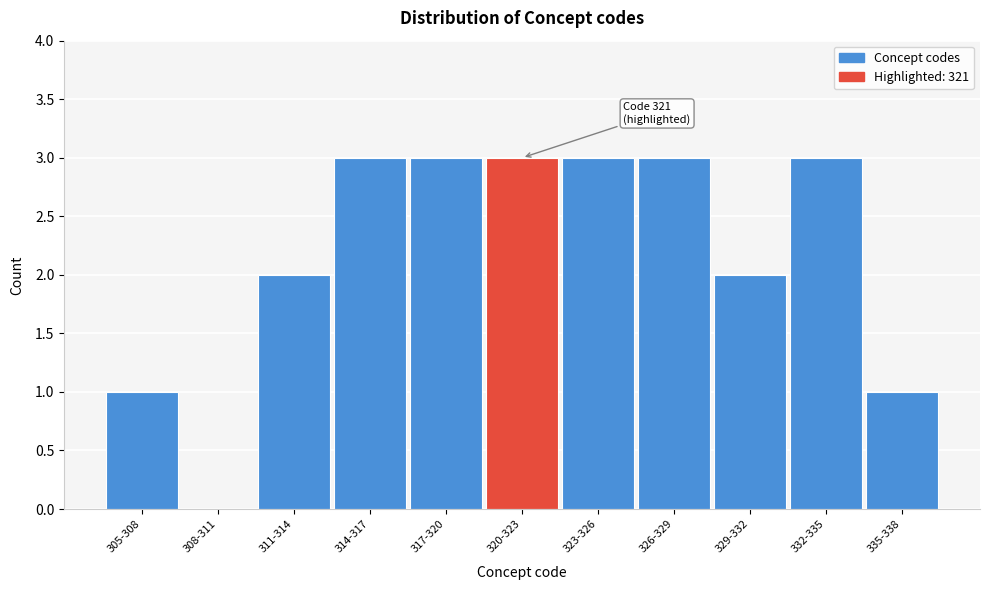

Reading left to right, extract all data points from this chart.

305-308=1	308-311=0	311-314=2	314-317=3	317-320=3	320-323=3	323-326=3	326-329=3	329-332=2	332-335=3	335-338=1